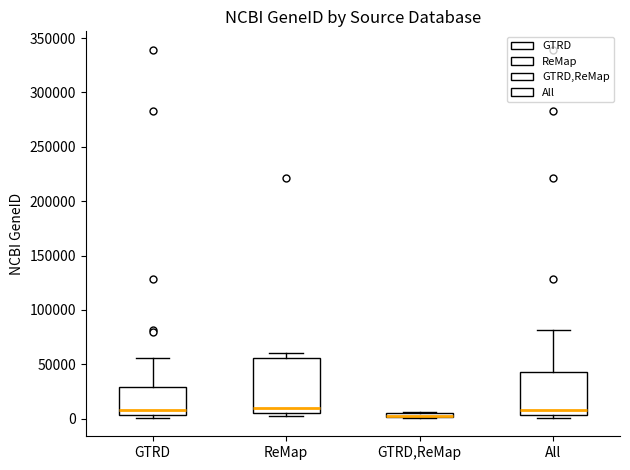

Which box is the tallest, from its lower edge to its upper edge?

ReMap